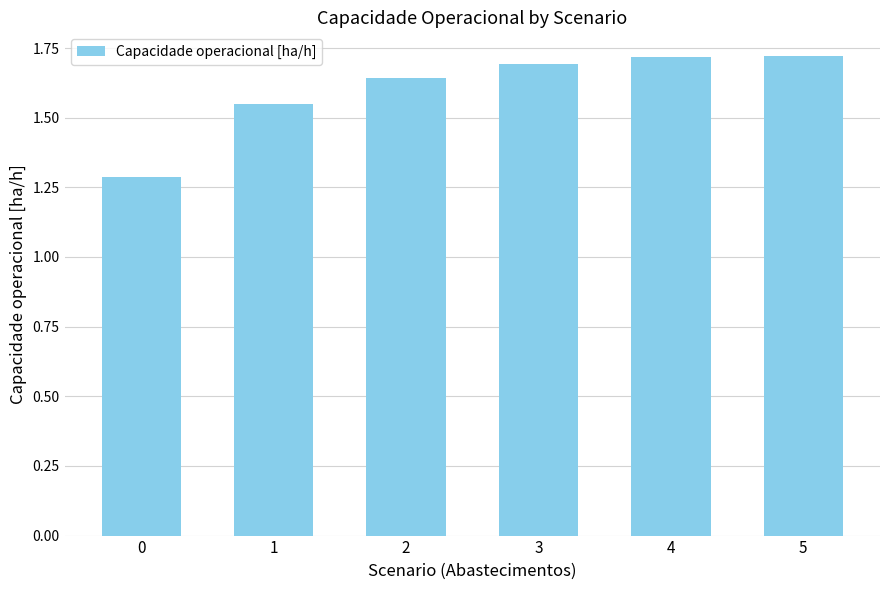

Does the chart contain stacked bars?

No